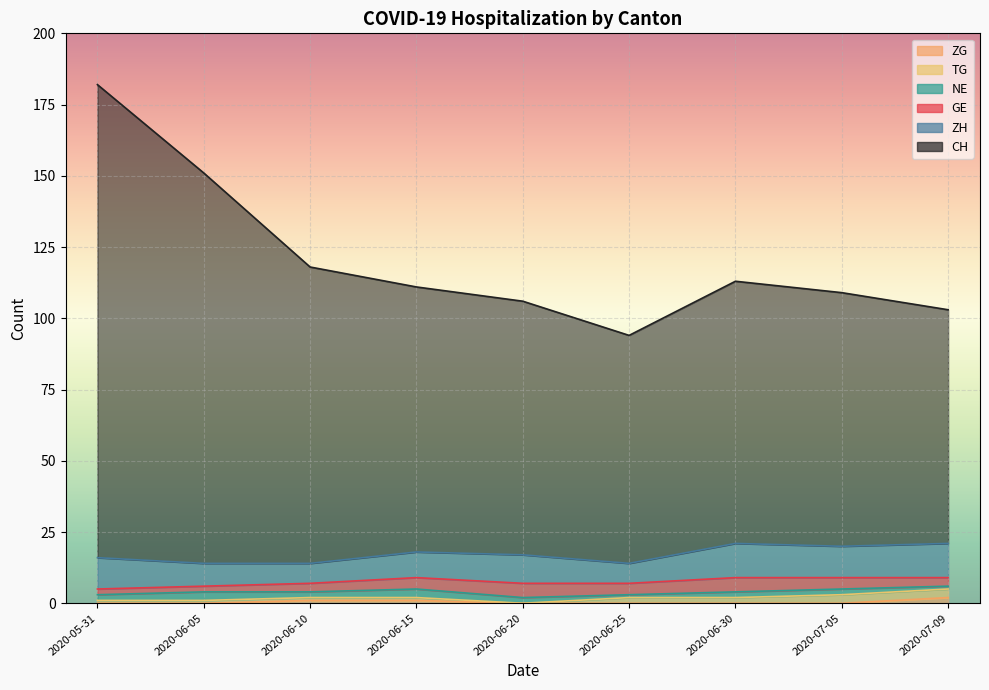

What is the sum of all CH values?

932